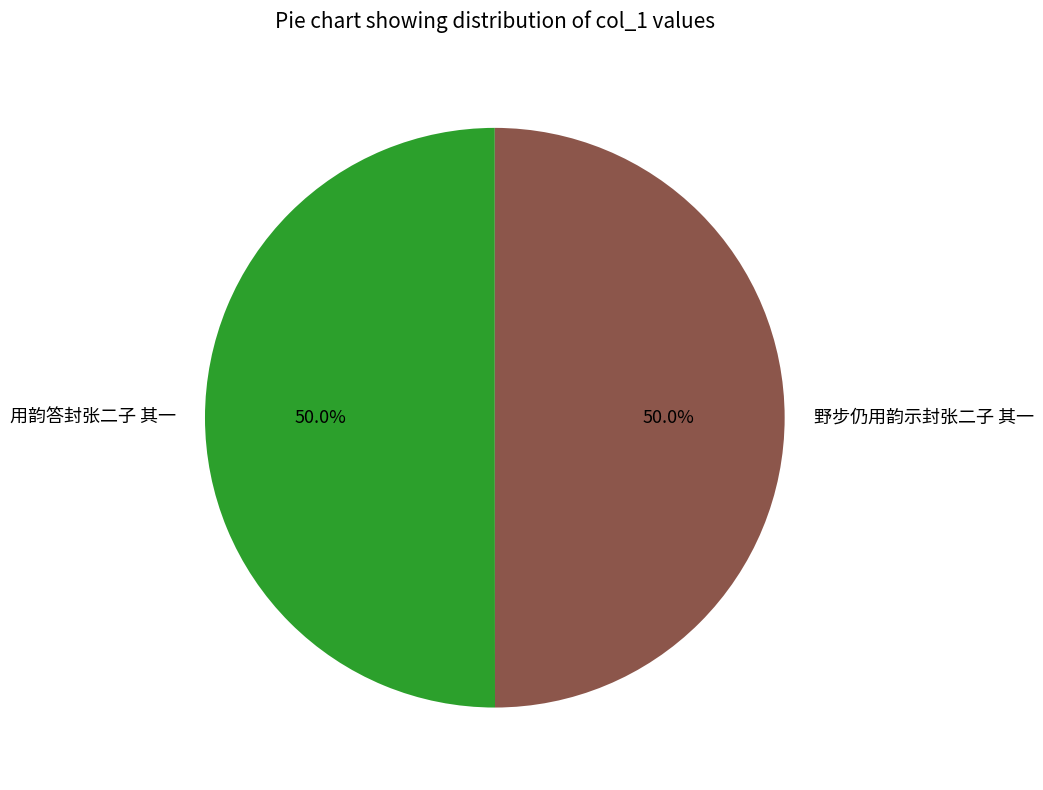

Do 用韵答封张二子 其一 and 野步仍用韵示封张二子 其一 together represent more than half of the pie?

Yes